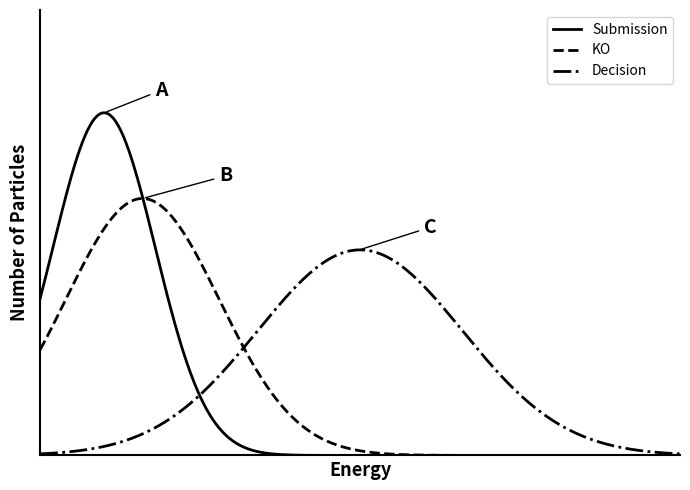

What is the difference between the maximum and second lowest values in the Submission series?

1